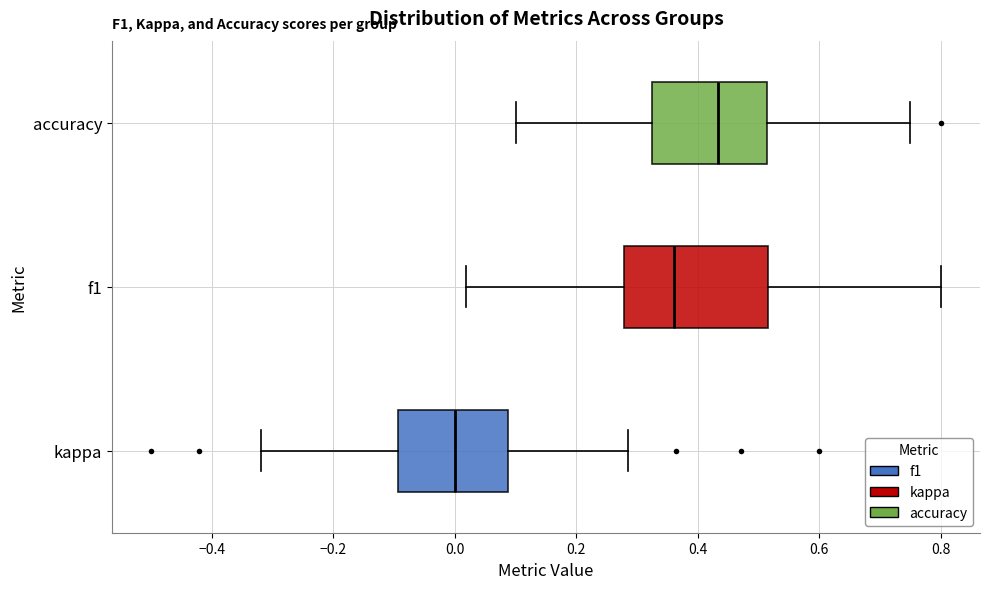

Where does the median line of the box for kappa sit on the x-axis? The values are not printed on the chart, so give them approximately, as read against the axis.

0.00